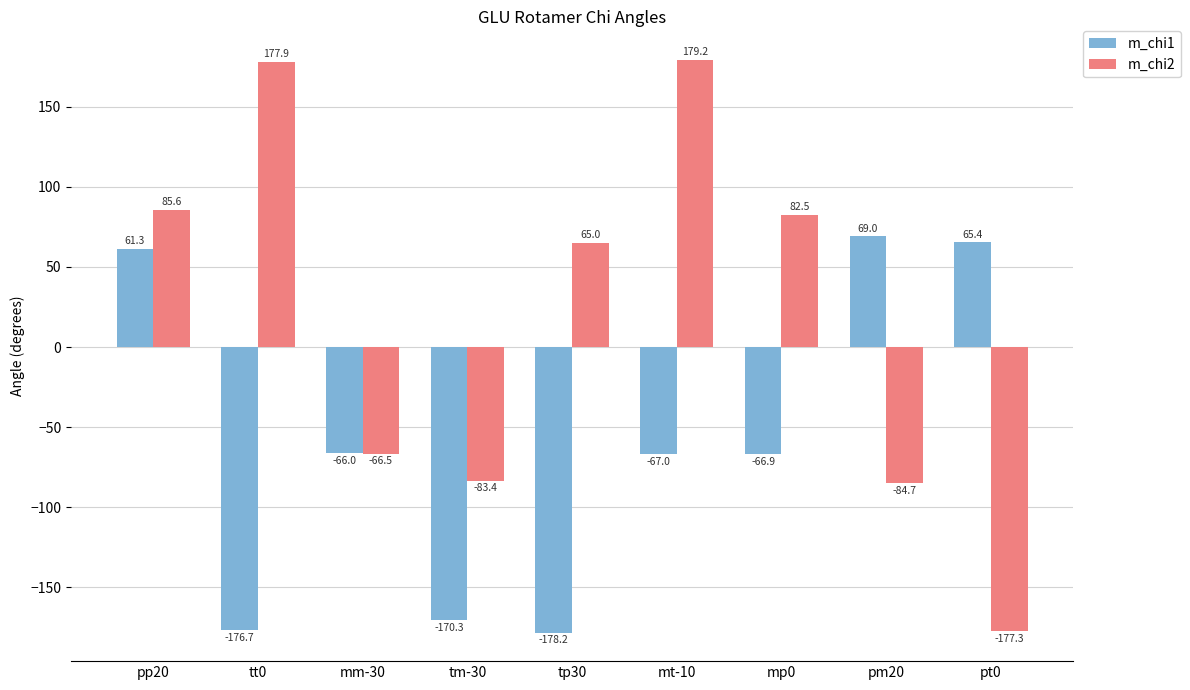

At which label does m_chi2 first exceed 64?

pp20